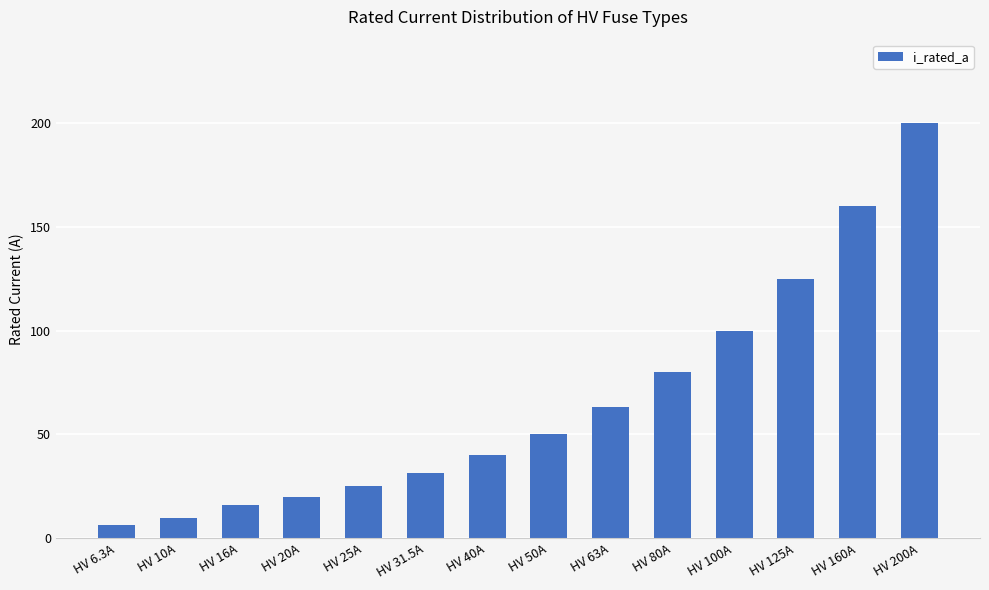

Is it true that the value at HV 200A is 200.0?

True